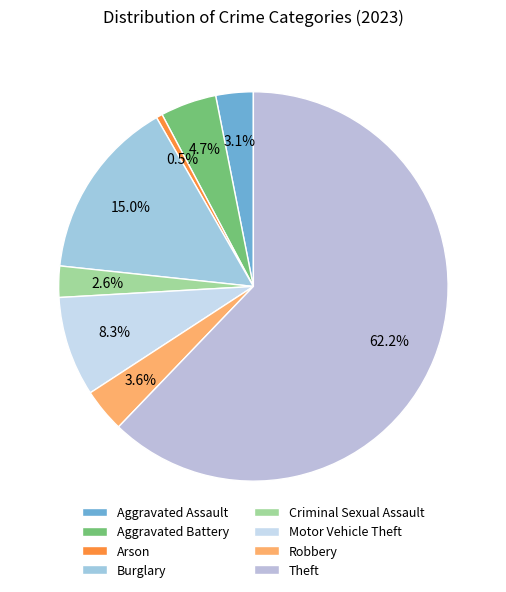

Does any single category account for the majority?

Yes